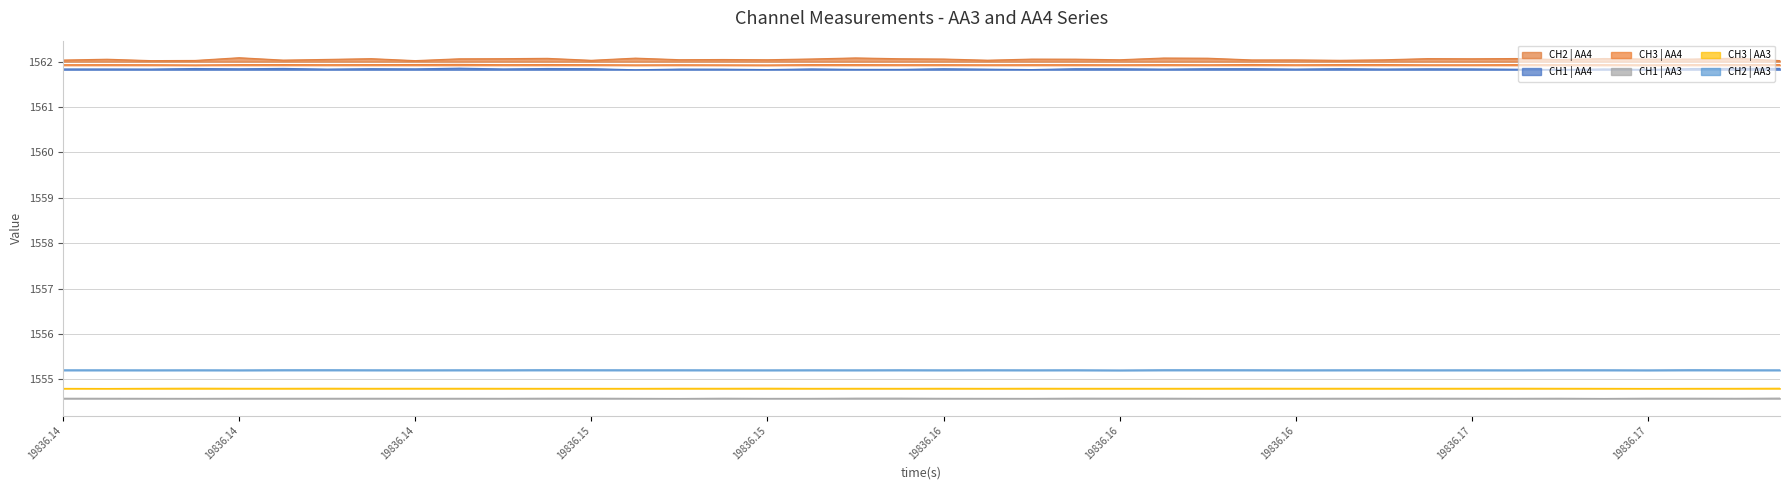

What are all the series names shown in the legend?

CH2 | AA4, CH1 | AA4, CH3 | AA4, CH1 | AA3, CH3 | AA3, CH2 | AA3